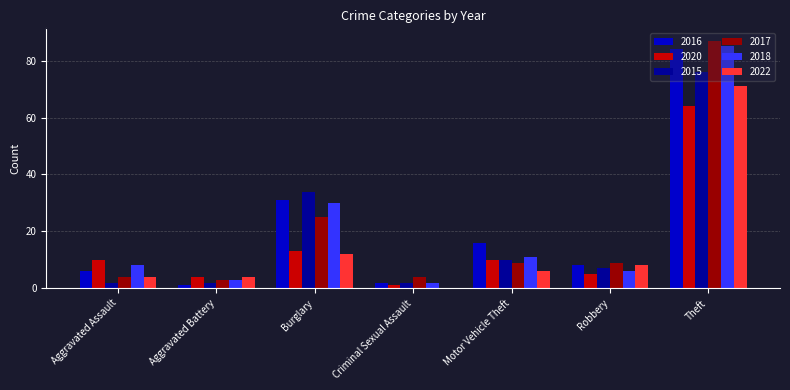

What are all the series names shown in the legend?

2016, 2020, 2015, 2017, 2018, 2022